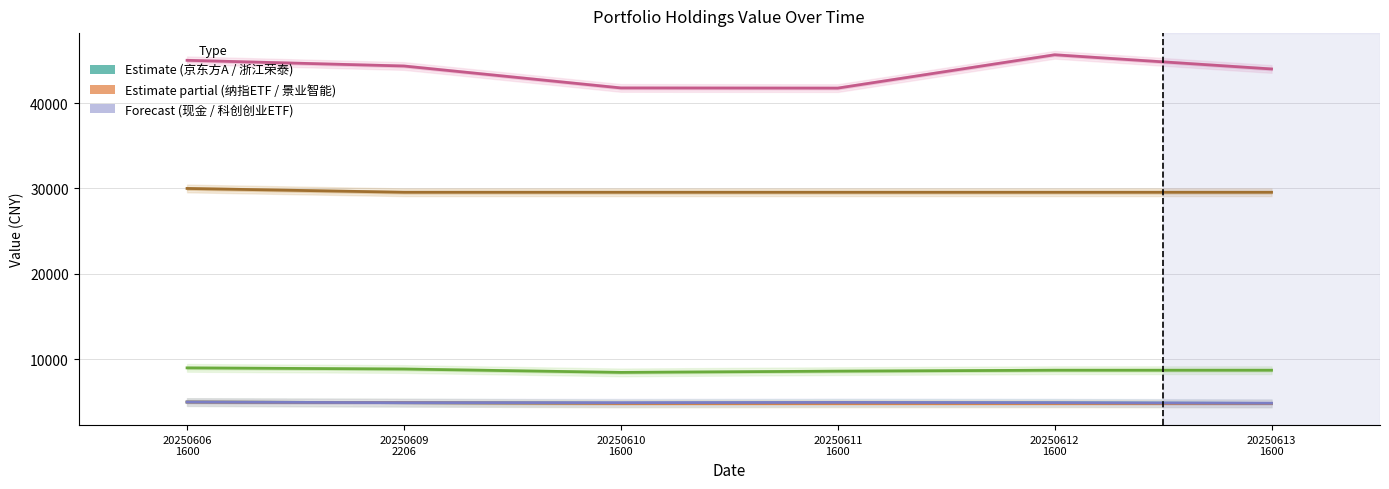

What is the lowest value of the 纳指ETF series?

4863.2